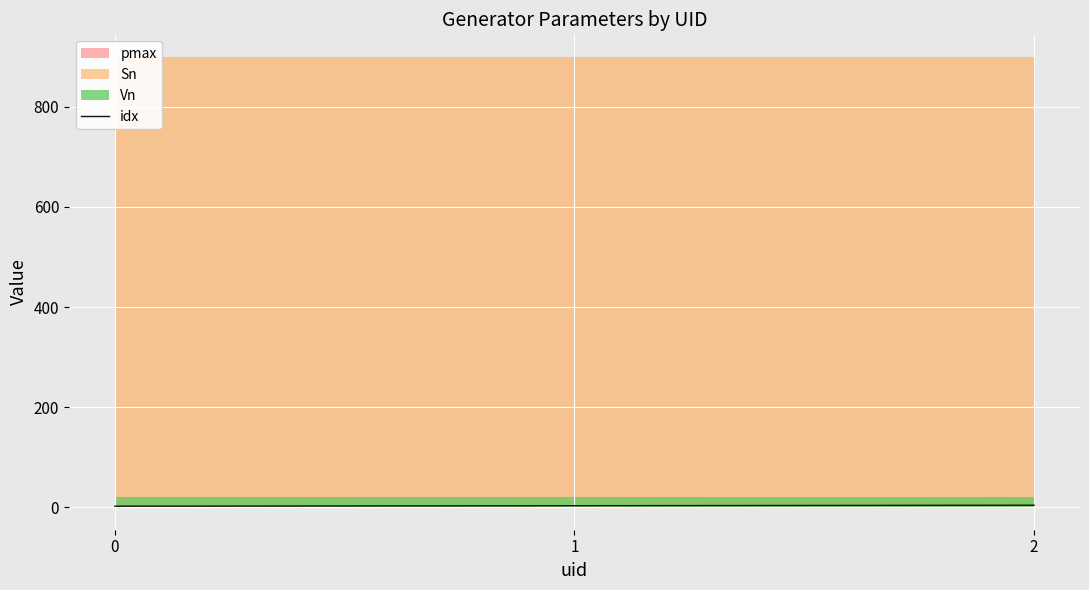

What is the sum of the values at 0 and 2?

6